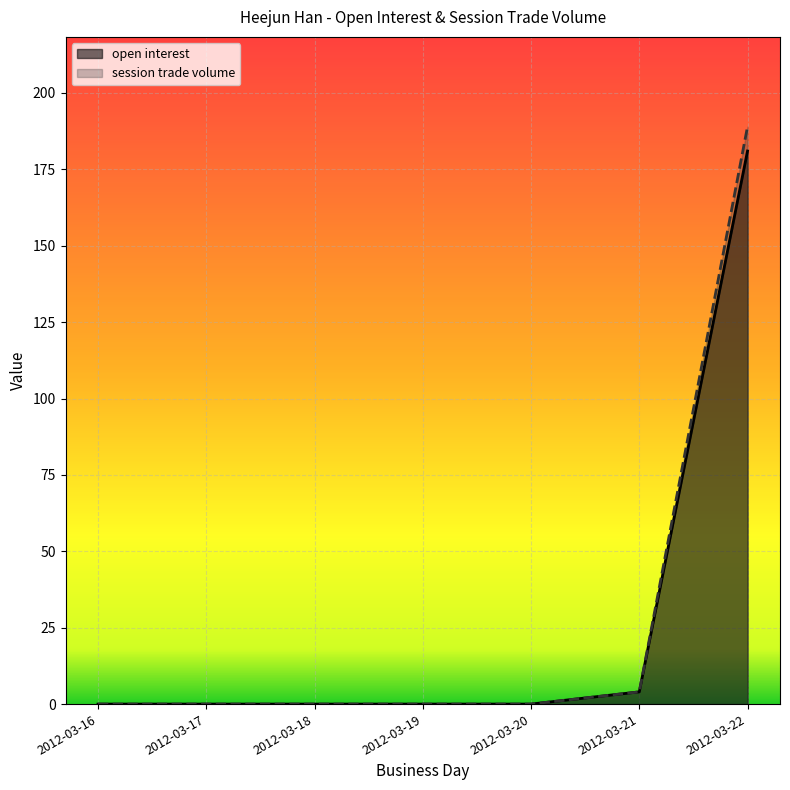

Count the number of categories in the chart.

7